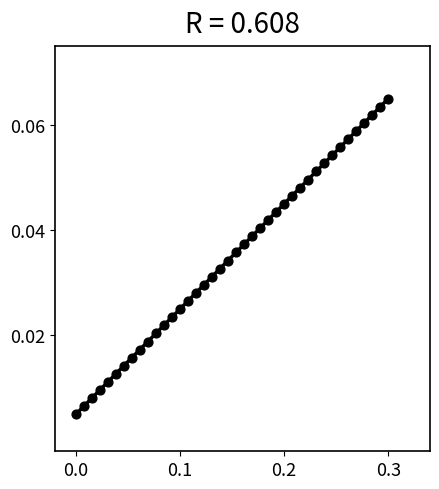

What is the range of X values (max minus min)?

0.3